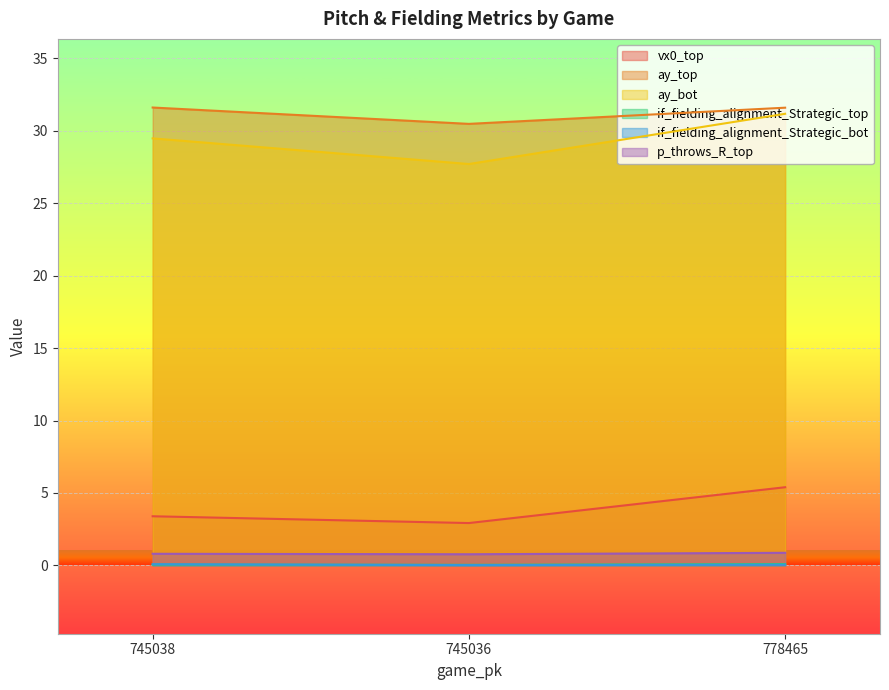

What is the difference between the maximum and minimum values in the if_fielding_alignment_Strategic_bot series?

0.1